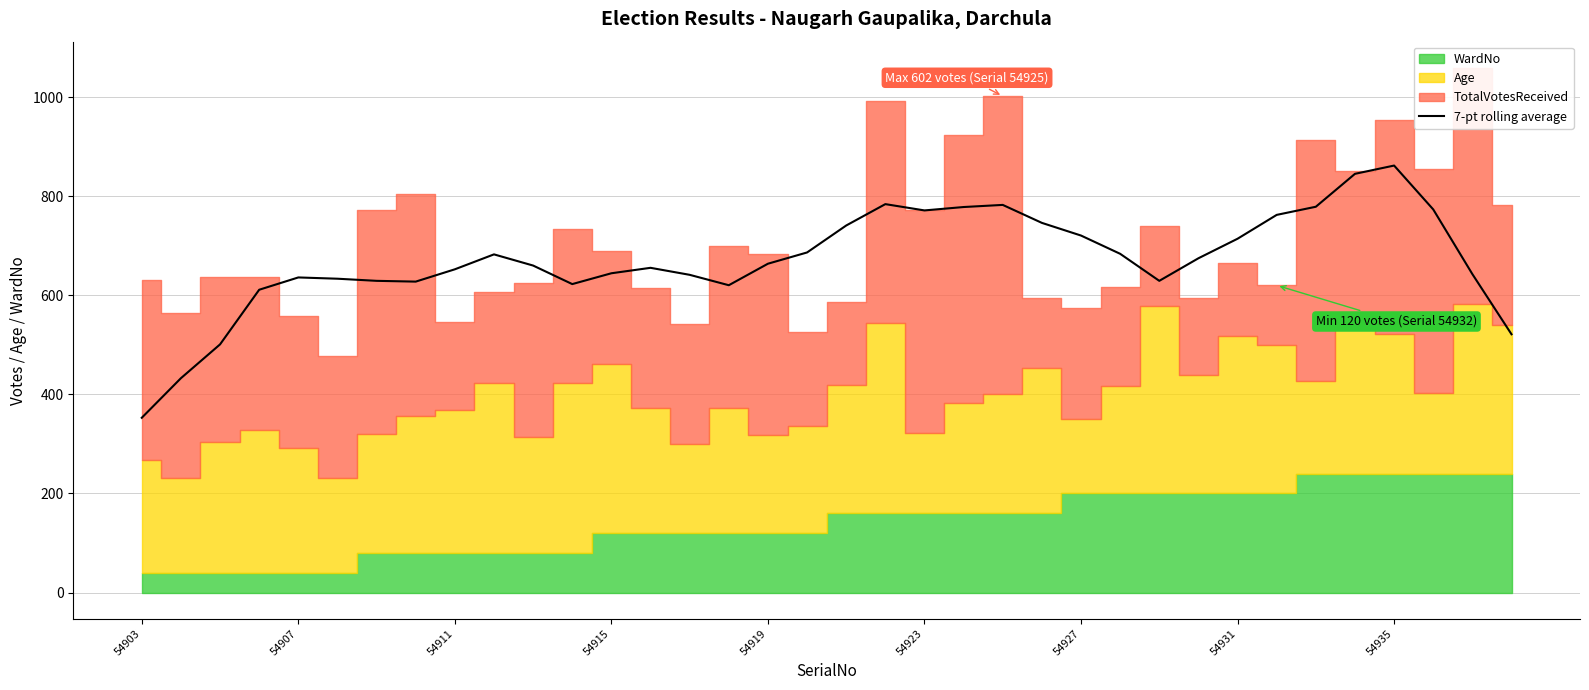

What is the maximum value for 7-pt rolling average?

861.9